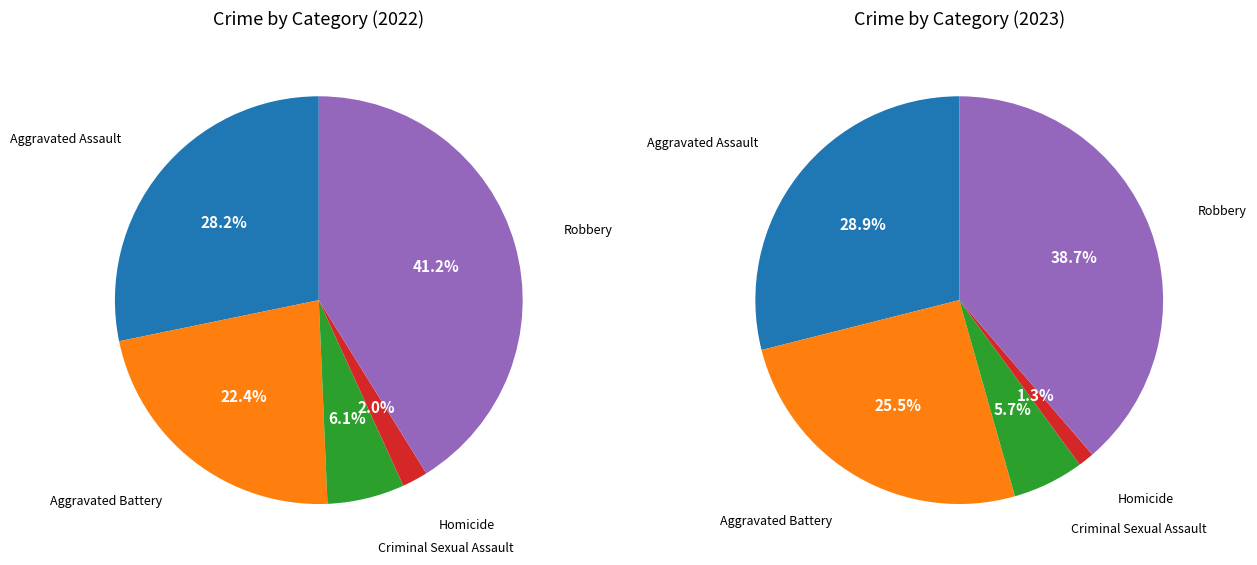

Which slice is the smallest?

Homicide